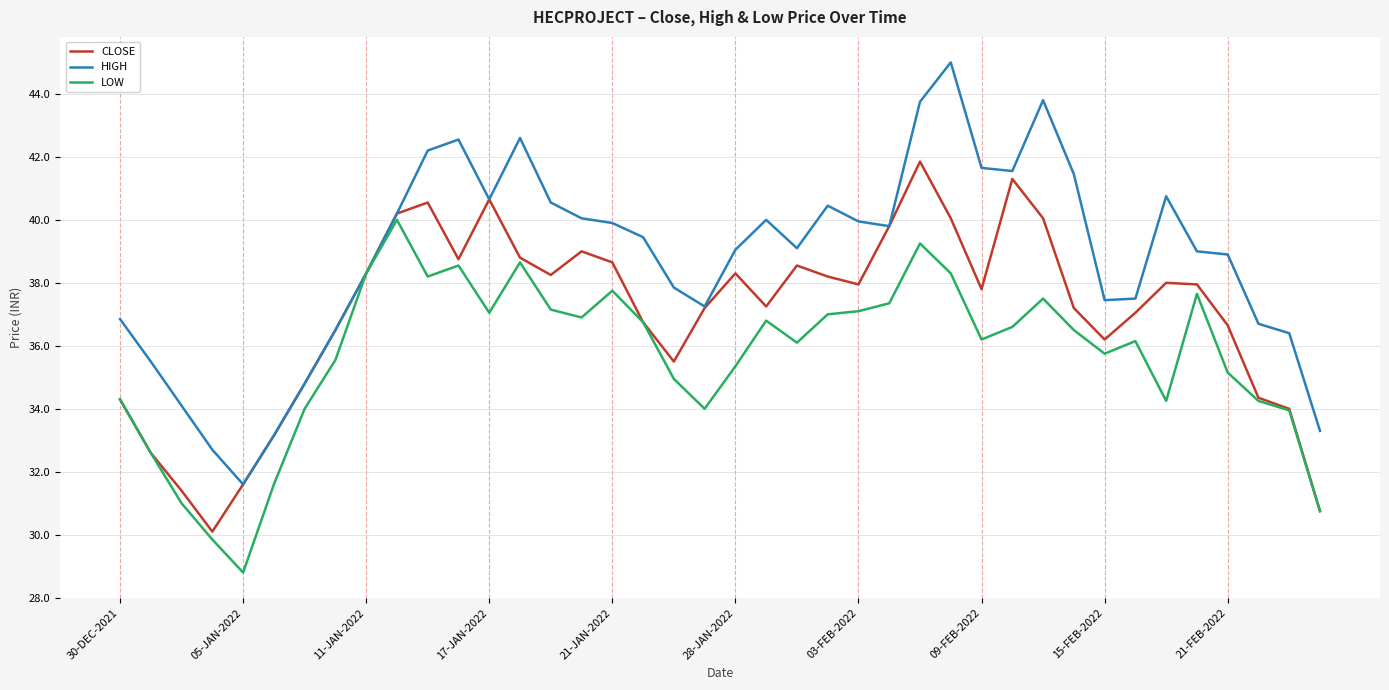

Which series has the largest total across all categories?

HIGH